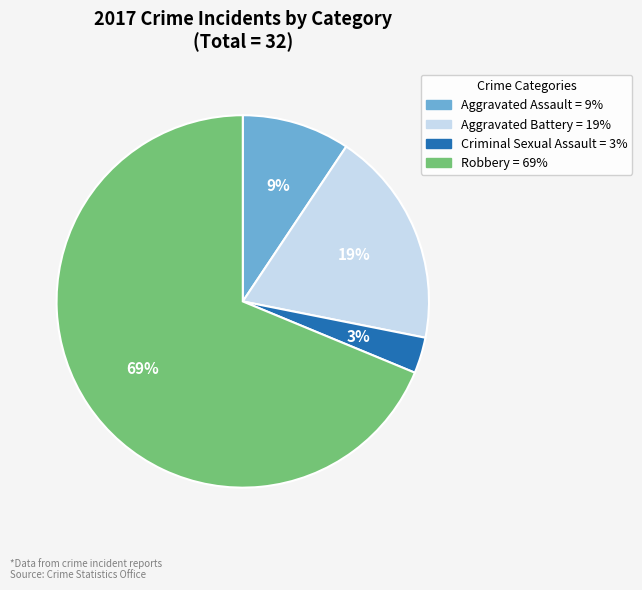

Which category has the smallest portion of the pie?

Criminal Sexual Assault